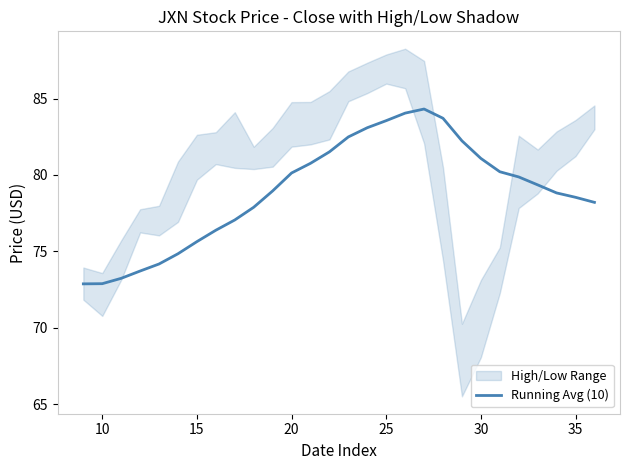

What is the maximum value for Running Avg (10)?

84.3